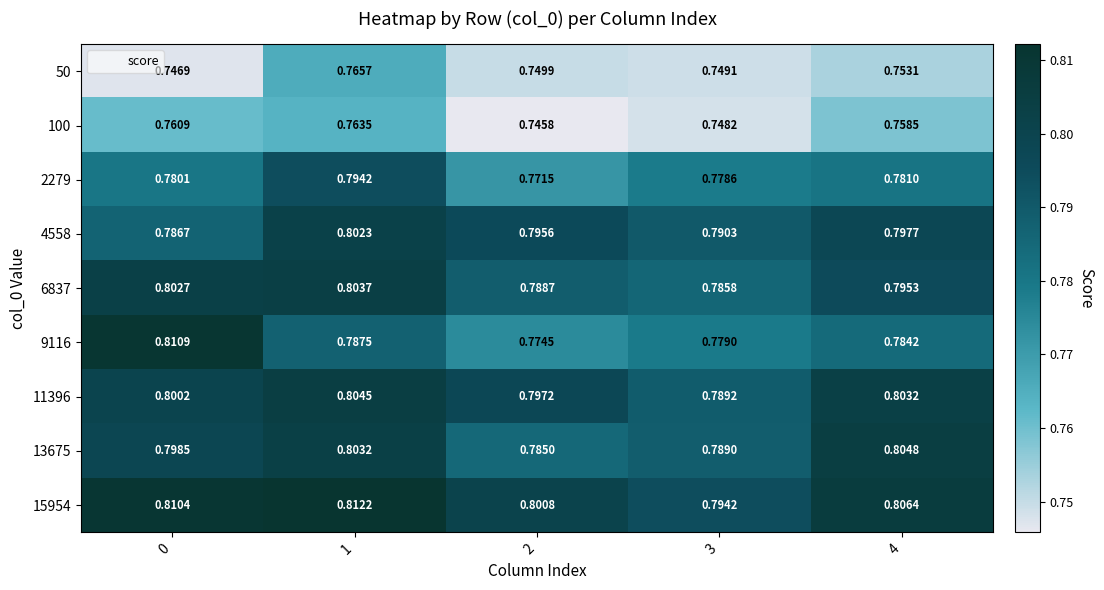

Is the value of 4558 at 4 greater than the value of 6837 at 2?

Yes